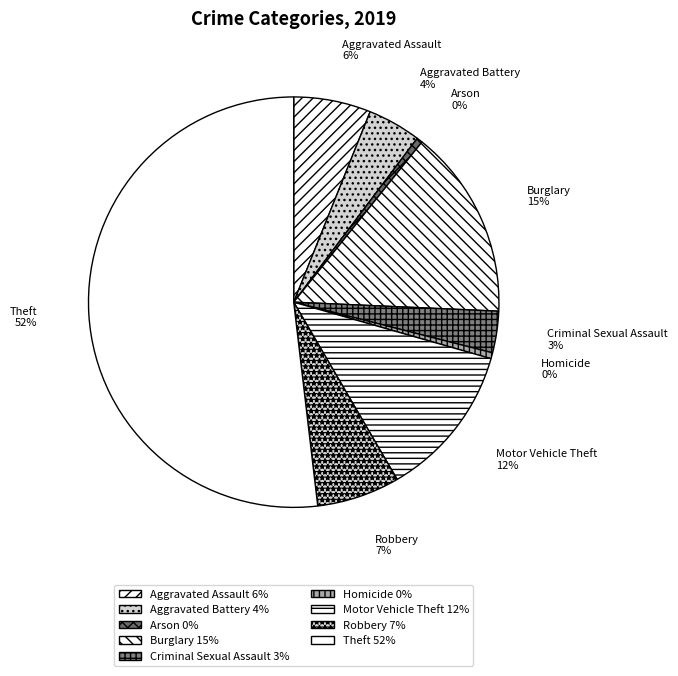

Count the number of slices in the pie.

9